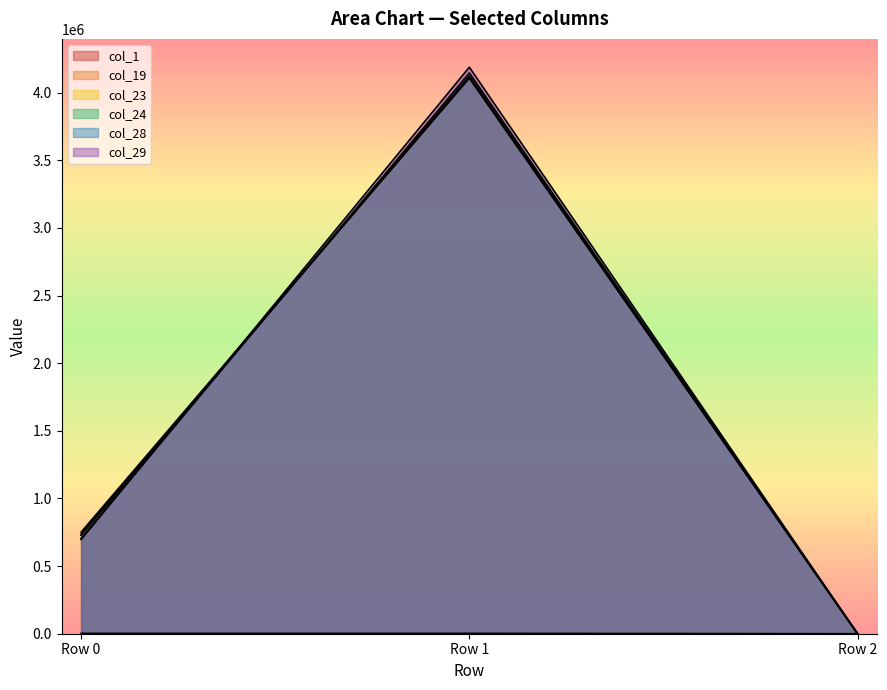

True or false: Row2 and Row1 cross at least once.

False